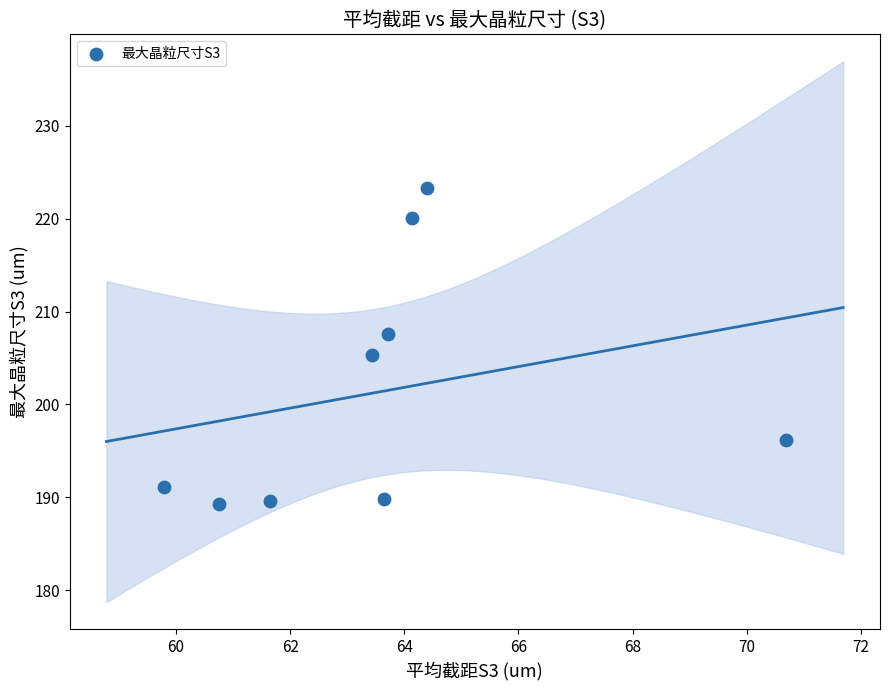

What is the range of X values (max minus min)?

10.9